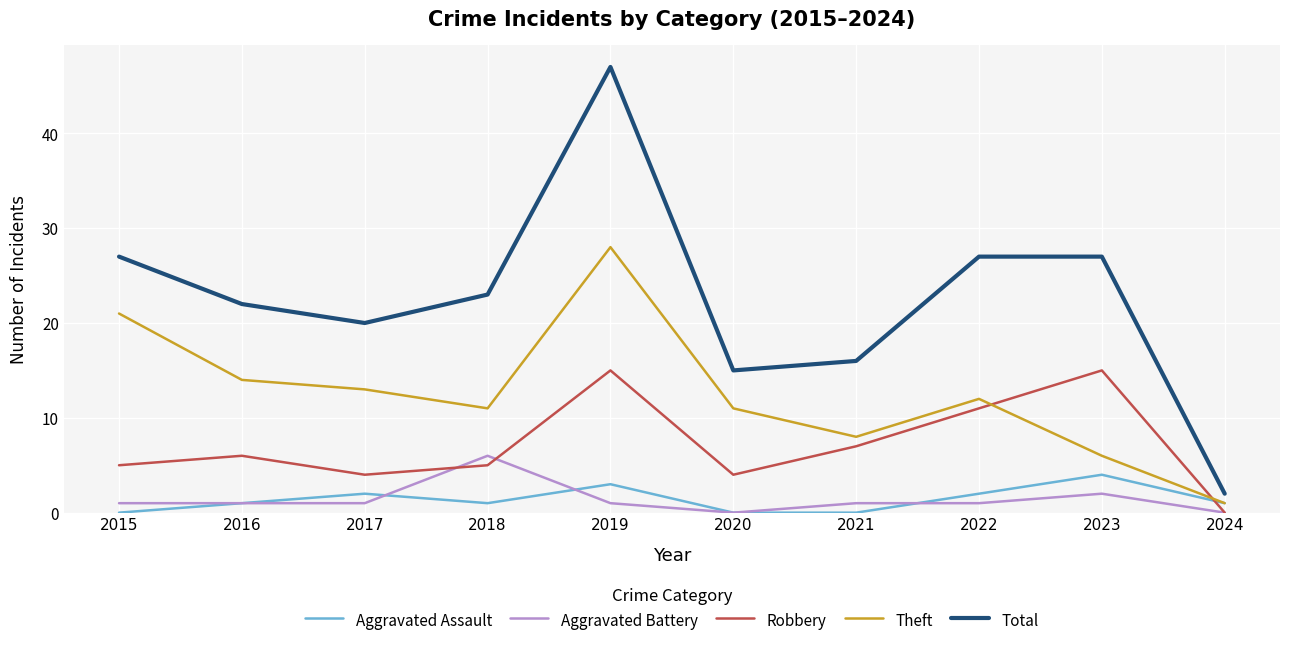

At 2023, list the series in order from largest to smallest.

Total, Robbery, Theft, Aggravated Assault, Aggravated Battery